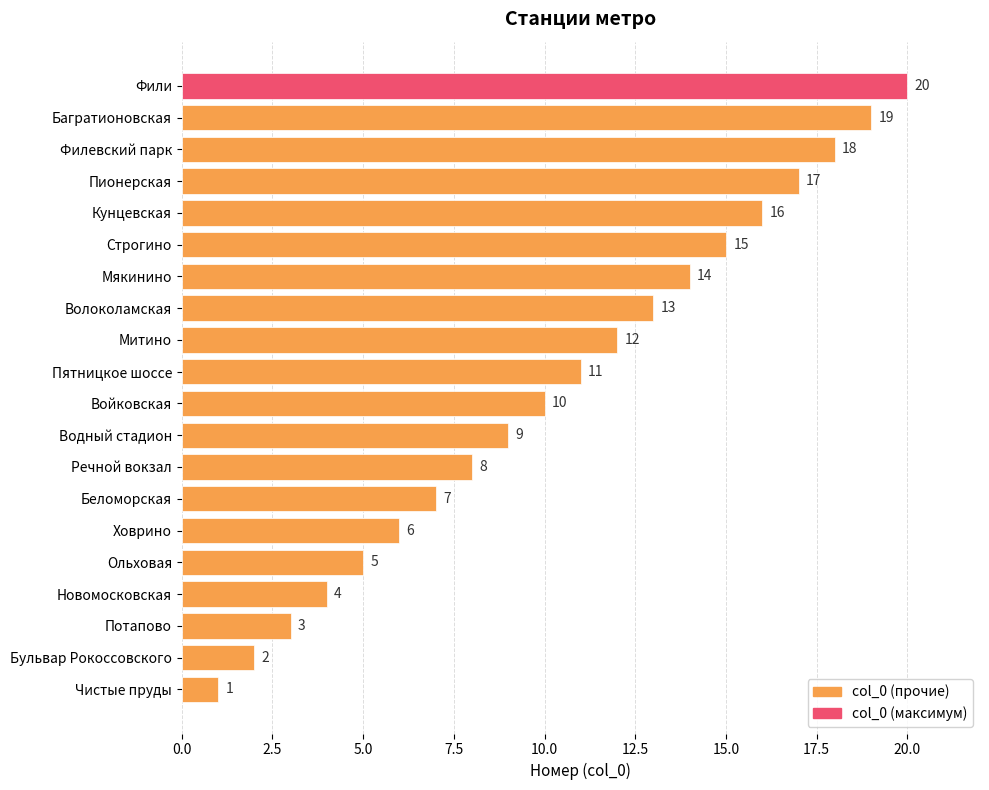

What is the difference between the maximum and minimum values?

19